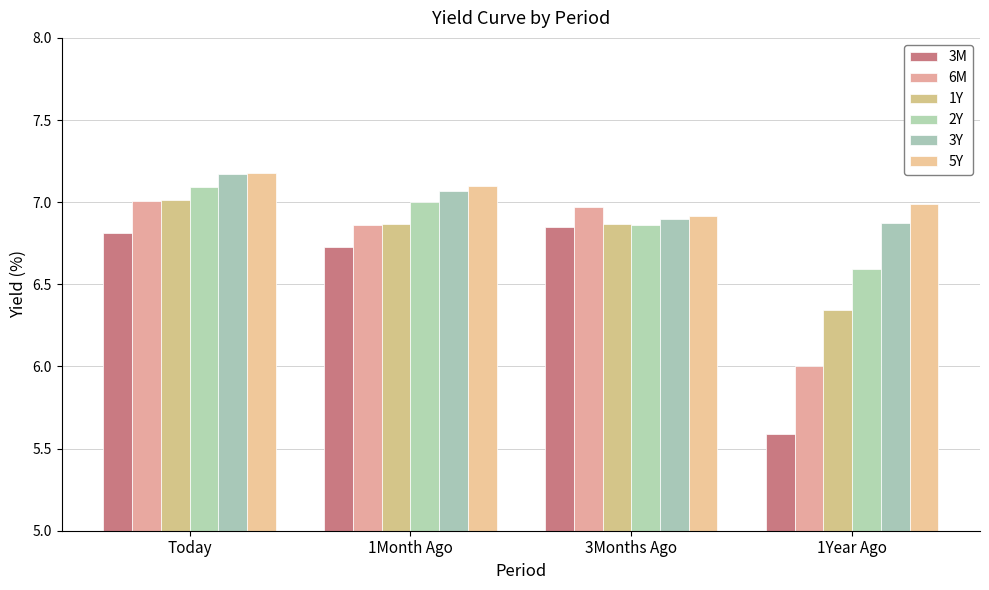

What is the greatest value displayed?

7.2